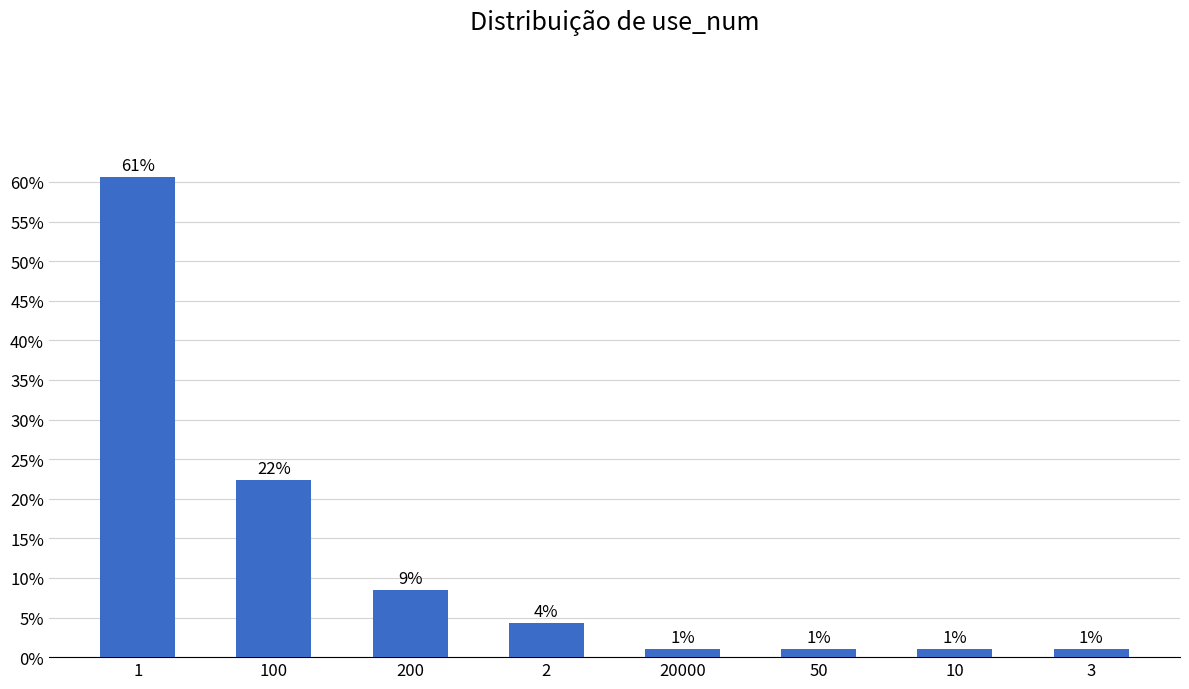

What is the label of the 1st bar from the left?

1